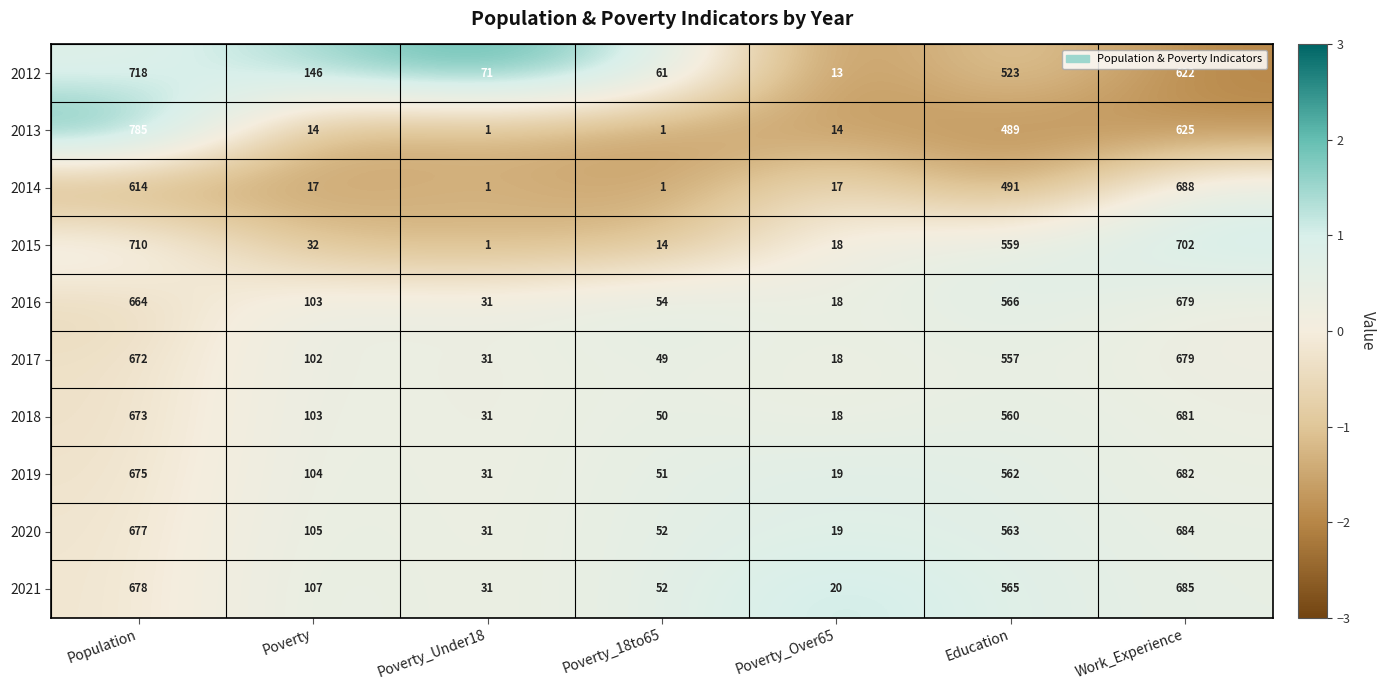

What is the sum of all 2016 values?

2115